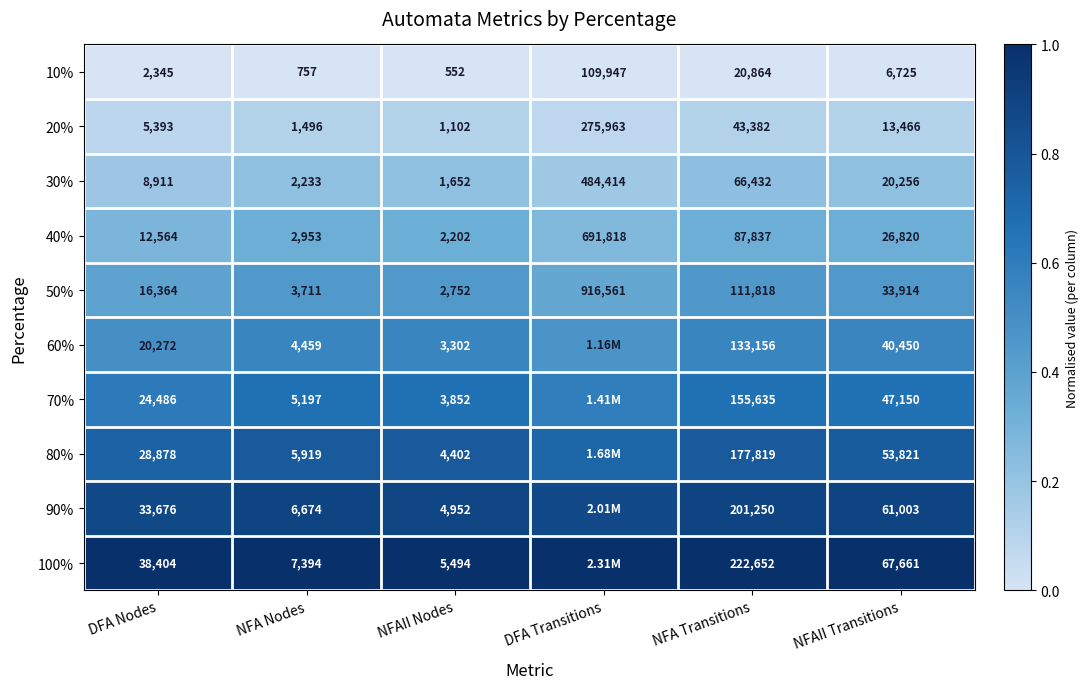

Where is 50% nearest to the value 459656?

NFA Transitions